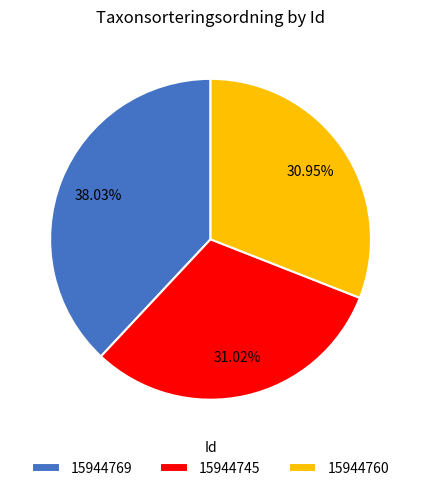

Is it true that 15944745 is 21% of the pie?

False